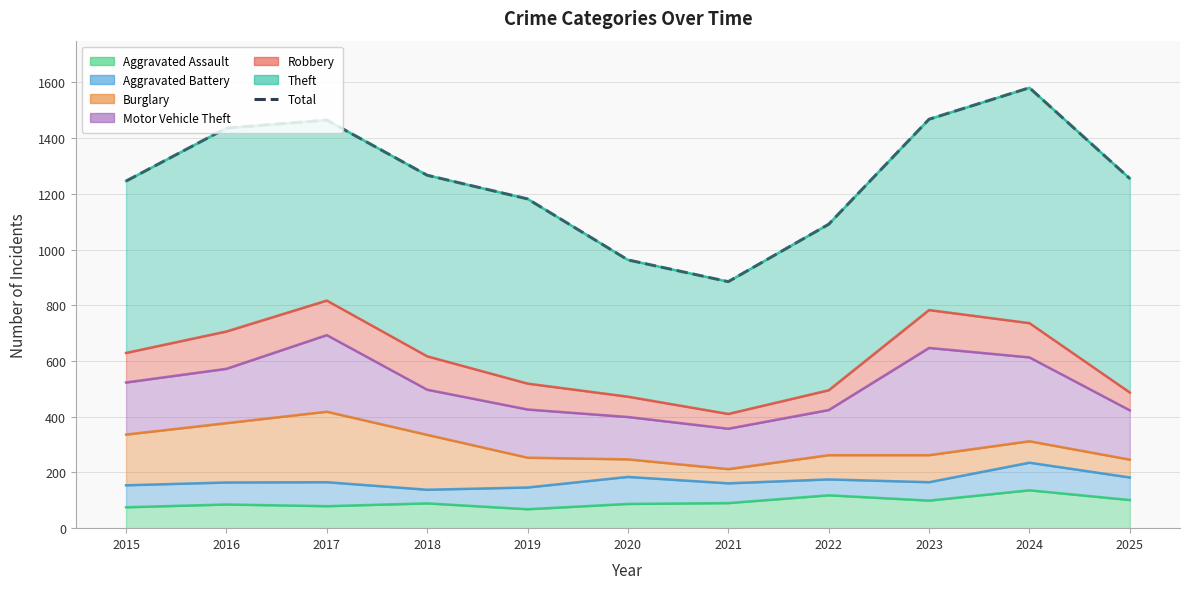

What is the value of the 2nd point from the left?

1436